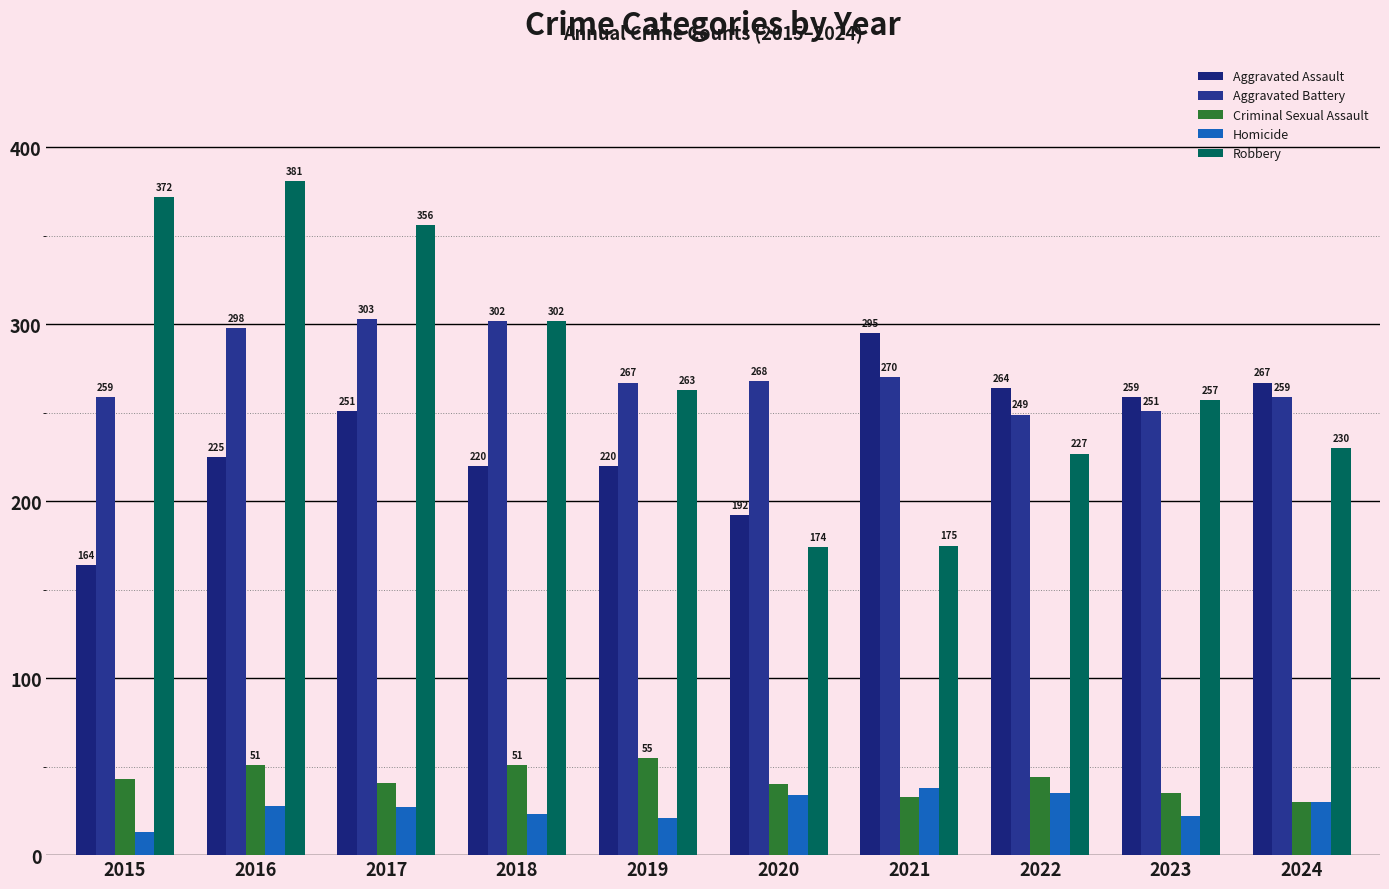

How many groups of bars are there?

10